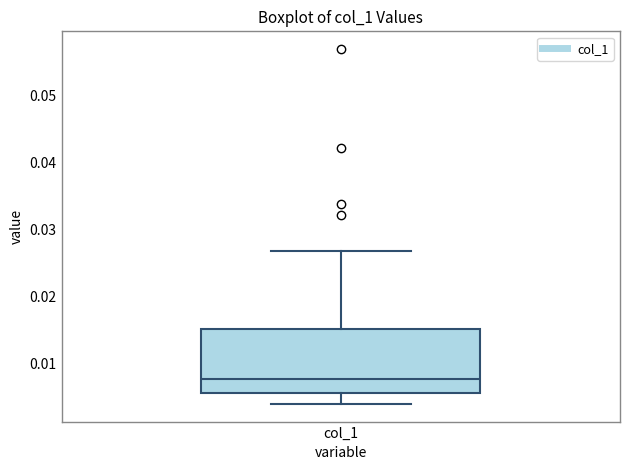

Transcribe this box plot: give where the median line is, the range the box spans, and where the two whiskers end, as read against the y-axis. The values are not printed on the chart, so give them approximately, as read against the axis.

median 0.008, box 0.006 to 0.015, whiskers 0.004 to 0.027